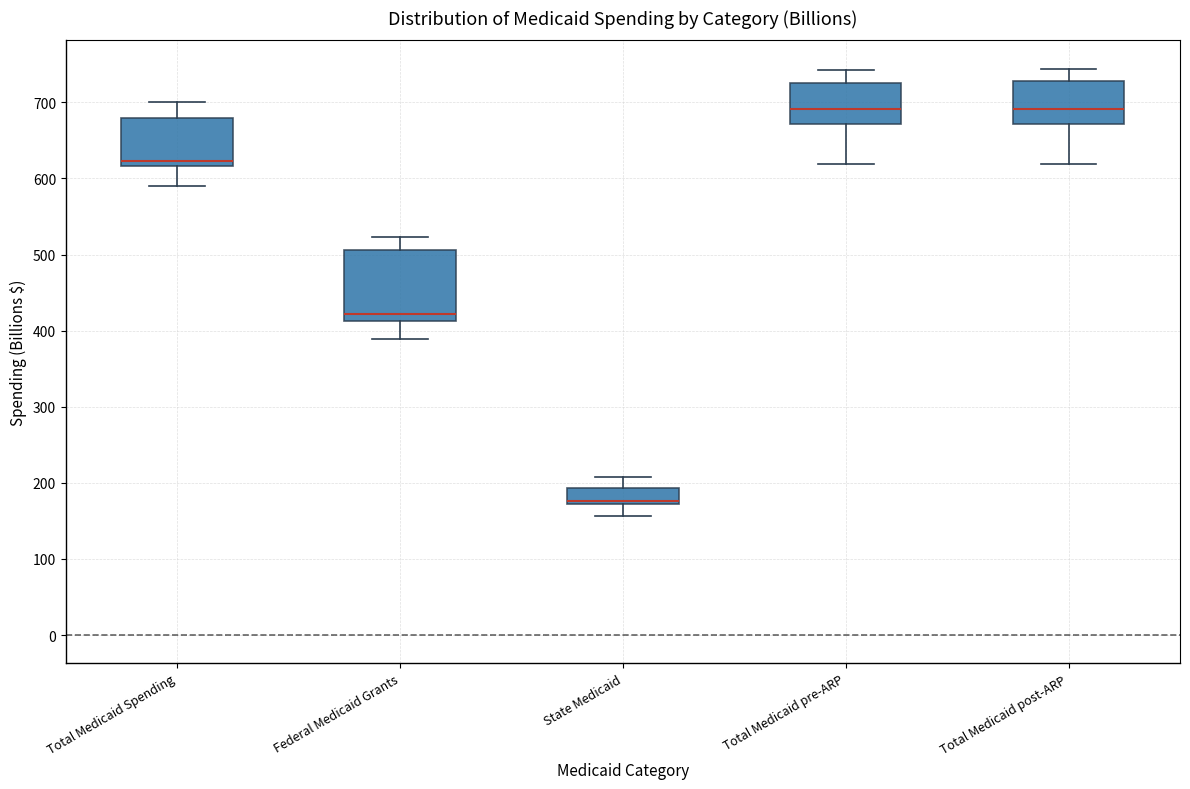

Reading left to right, read every box against the y-axis: the position of its median line, the range the box covers, and the ends of its whiskers. The values are not printed on the chart, so give them approximately, as read against the axis.

Total Medicaid Spending: median 620 (just above the box's lower edge), box 620 to 680, whiskers 590 to 700
Federal Medicaid Grants: median 420, box 410 to 510, whiskers 390 to 520
State Medicaid: median 180, box 170 to 190, whiskers 160 to 210
Total Medicaid pre-ARP: median 690, box 670 to 730, whiskers 620 to 740
Total Medicaid post-ARP: median 690, box 670 to 730, whiskers 620 to 740